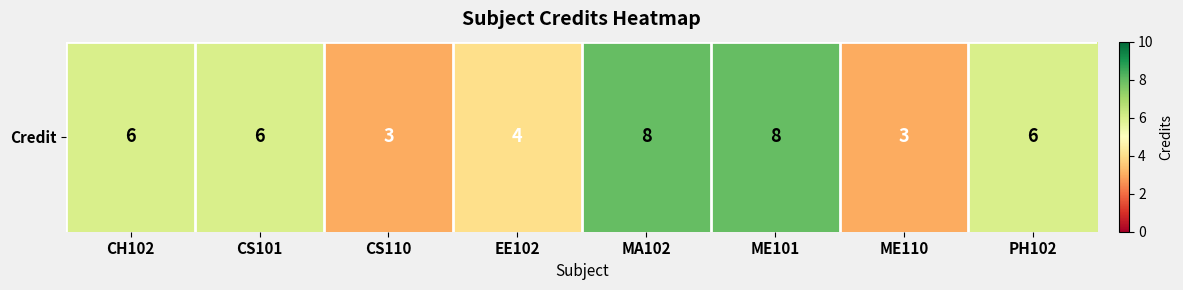

What is the ratio of the value at CH102 to the value at ME101?

0.8